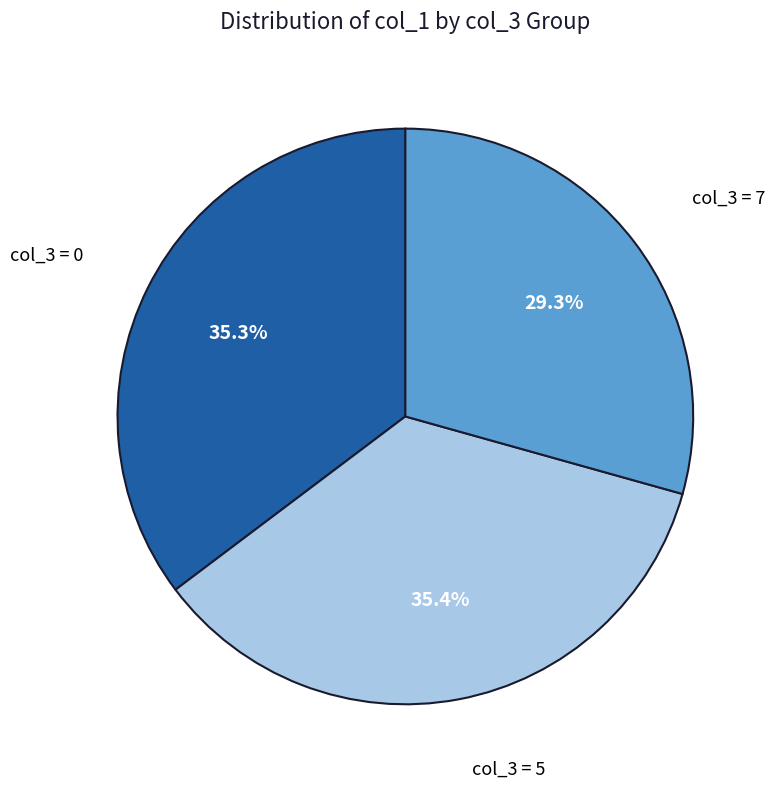

Does any single category account for the majority?

No